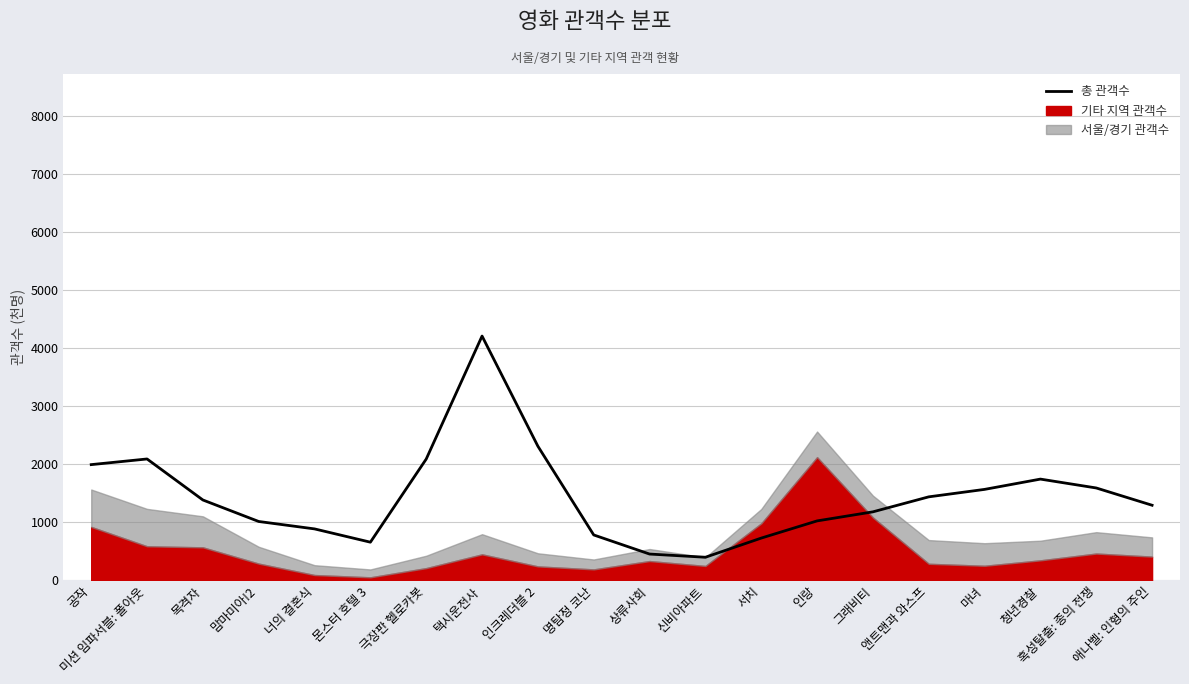

What is the greatest value displayed?

4210.7